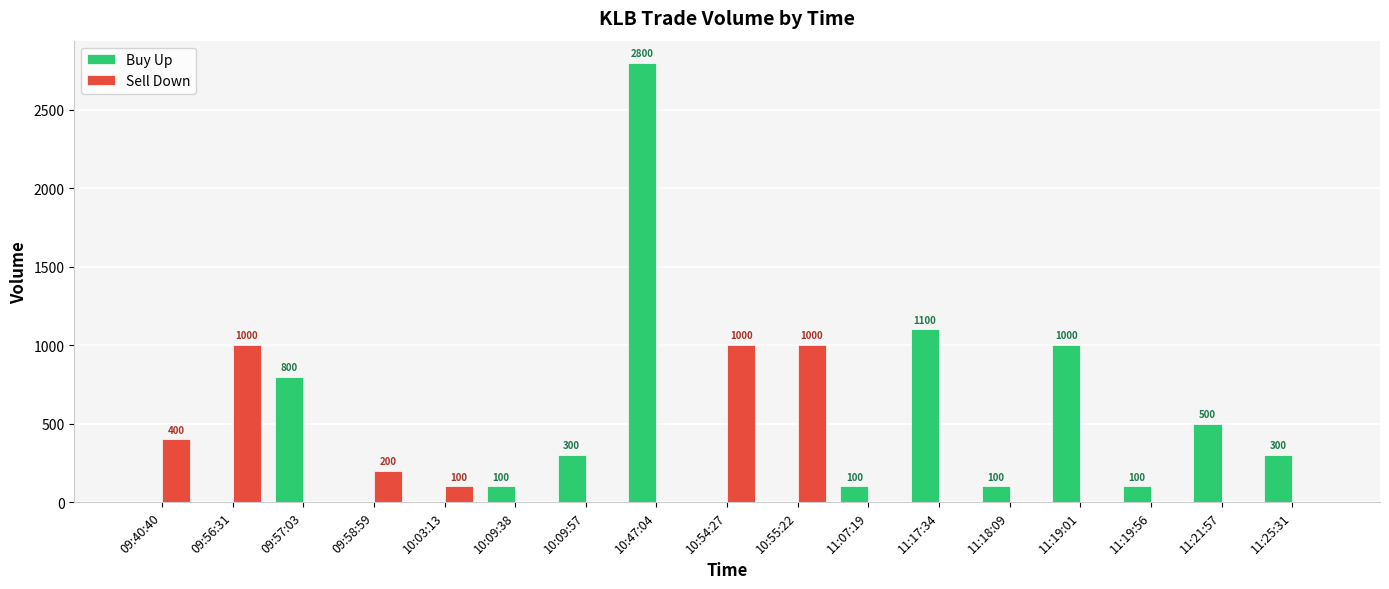

What is the spread (max minus min) of values at 11:21:57?

500